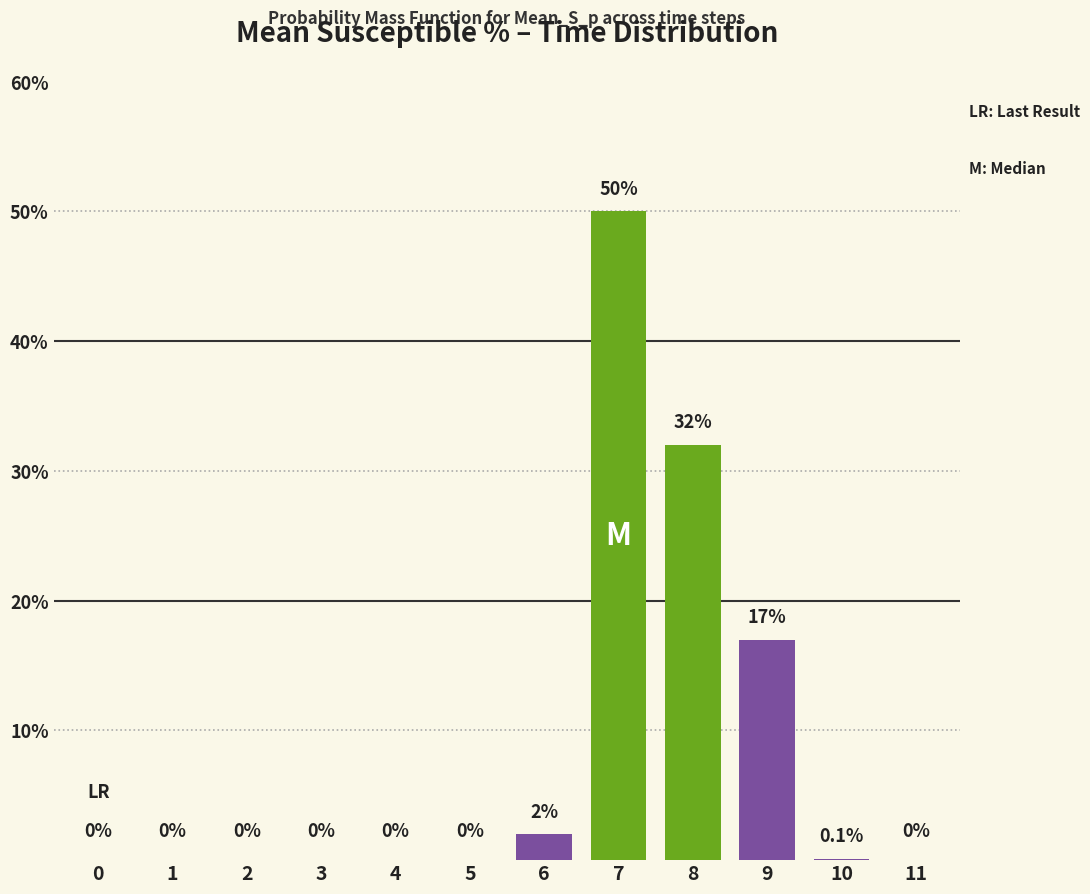

Reading left to right, transcribe all the data shown in this chart.

0=0.0	1=0.0	2=0.0	3=0.0	4=0.0	5=0.0	6=2.0	7=50.0	8=32.0	9=17.0	10=0.1	11=0.0